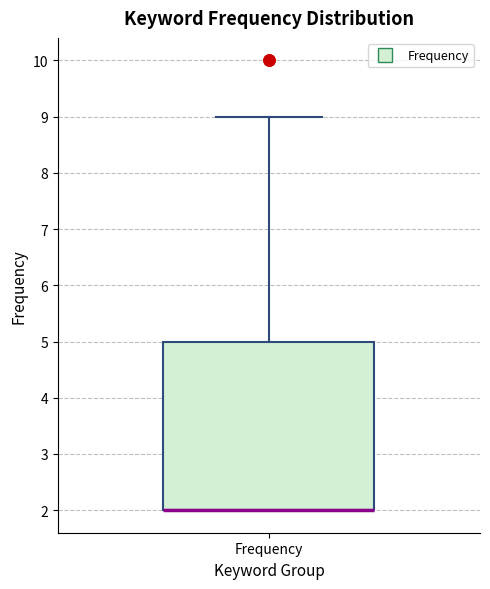

Transcribe this box plot: give where the median line is, the range the box spans, and where the two whiskers end, as read against the y-axis. The values are not printed on the chart, so give them approximately, as read against the axis.

median 2 (drawn on the box's lower edge), box 2 to 5, whiskers 2 to 9